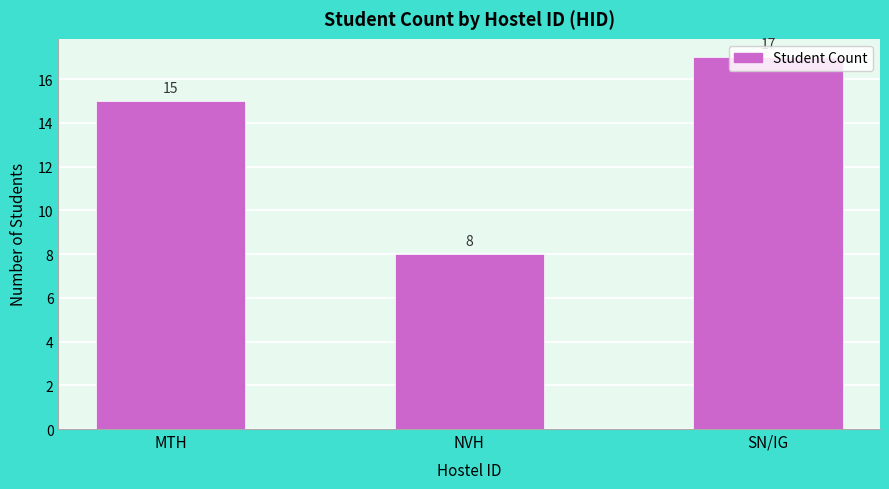

Reading left to right, transcribe all the data shown in this chart.

MTH=15	NVH=8	SN/IG=17